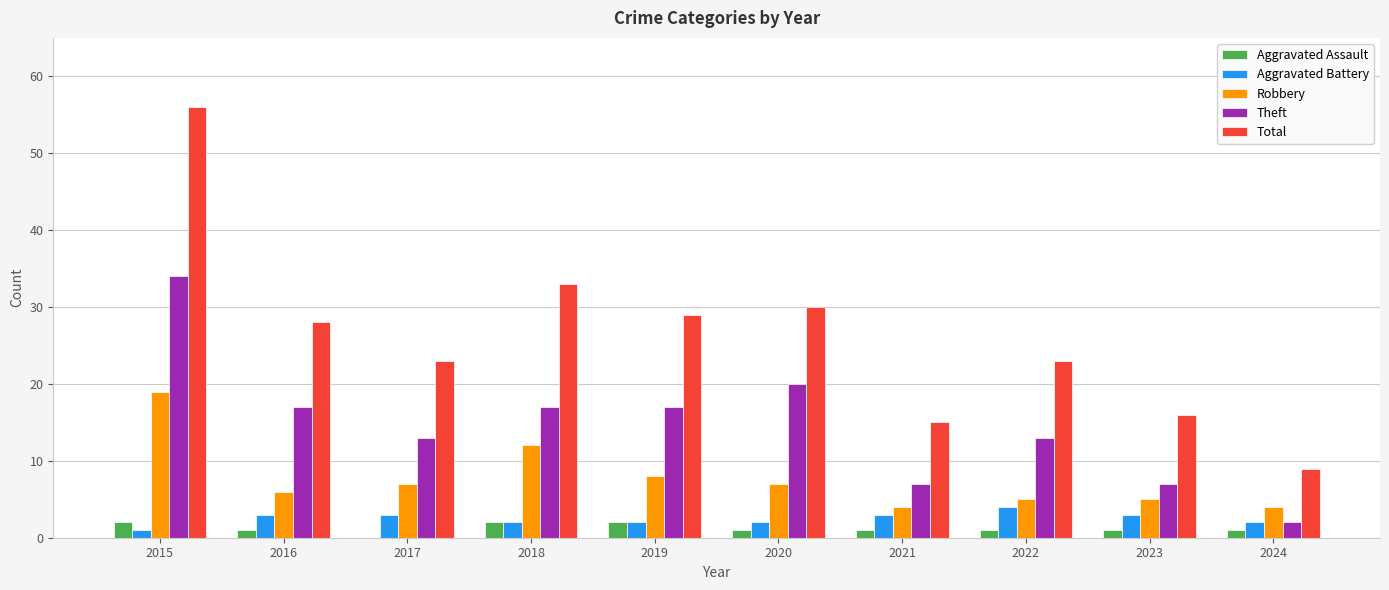

Does the chart contain stacked bars?

No